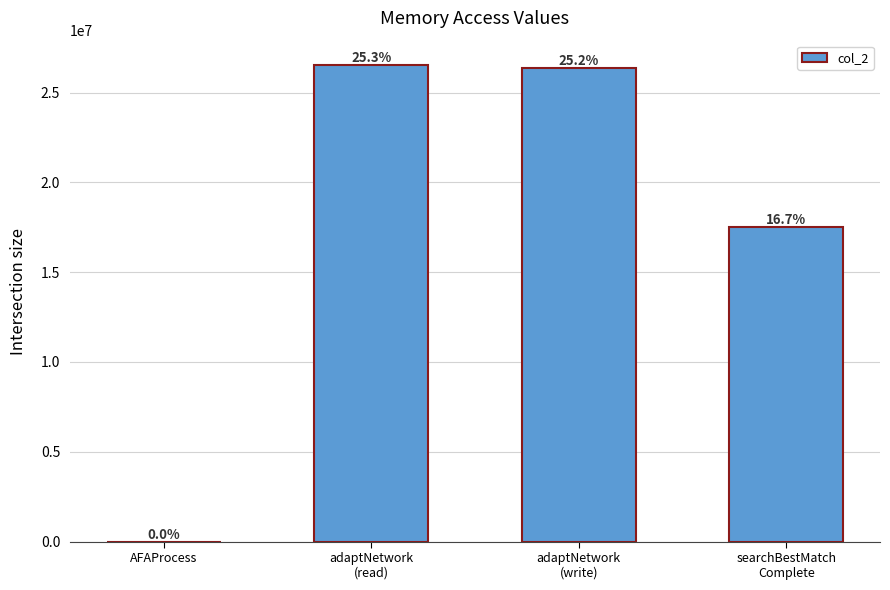

Are the bars horizontal?

No